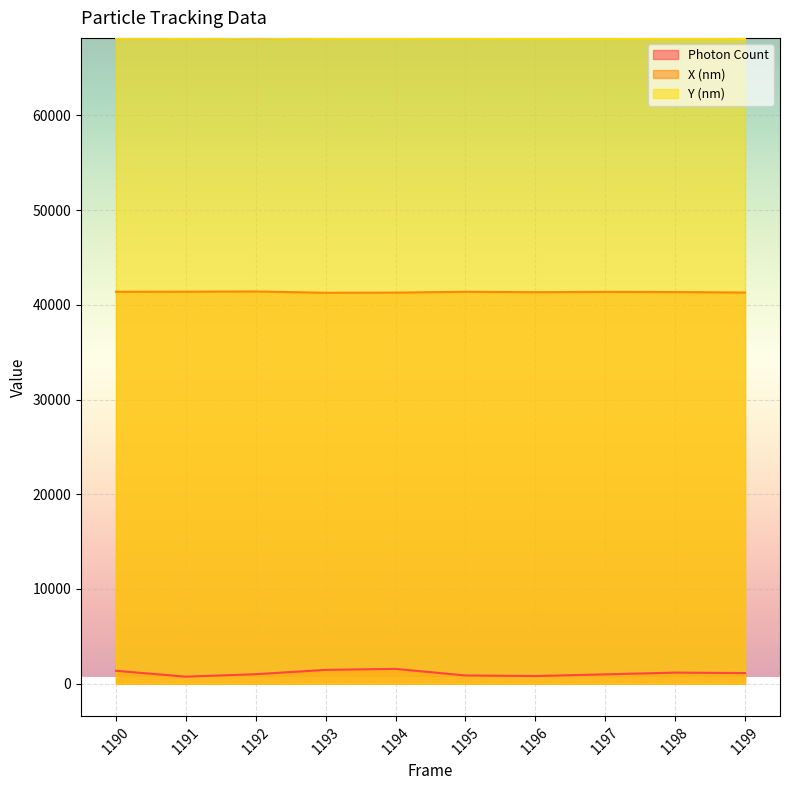

The value of X (nm) at 1194 is 14577.1. True or false?

False